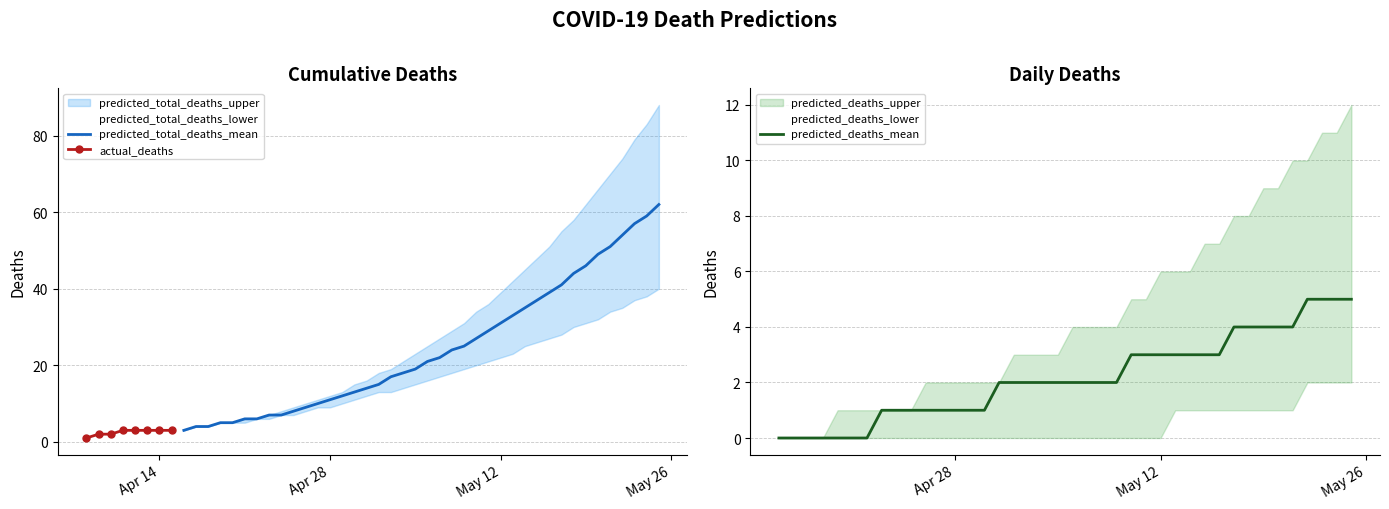

What is the maximum value for predicted_total_deaths_mean?

62